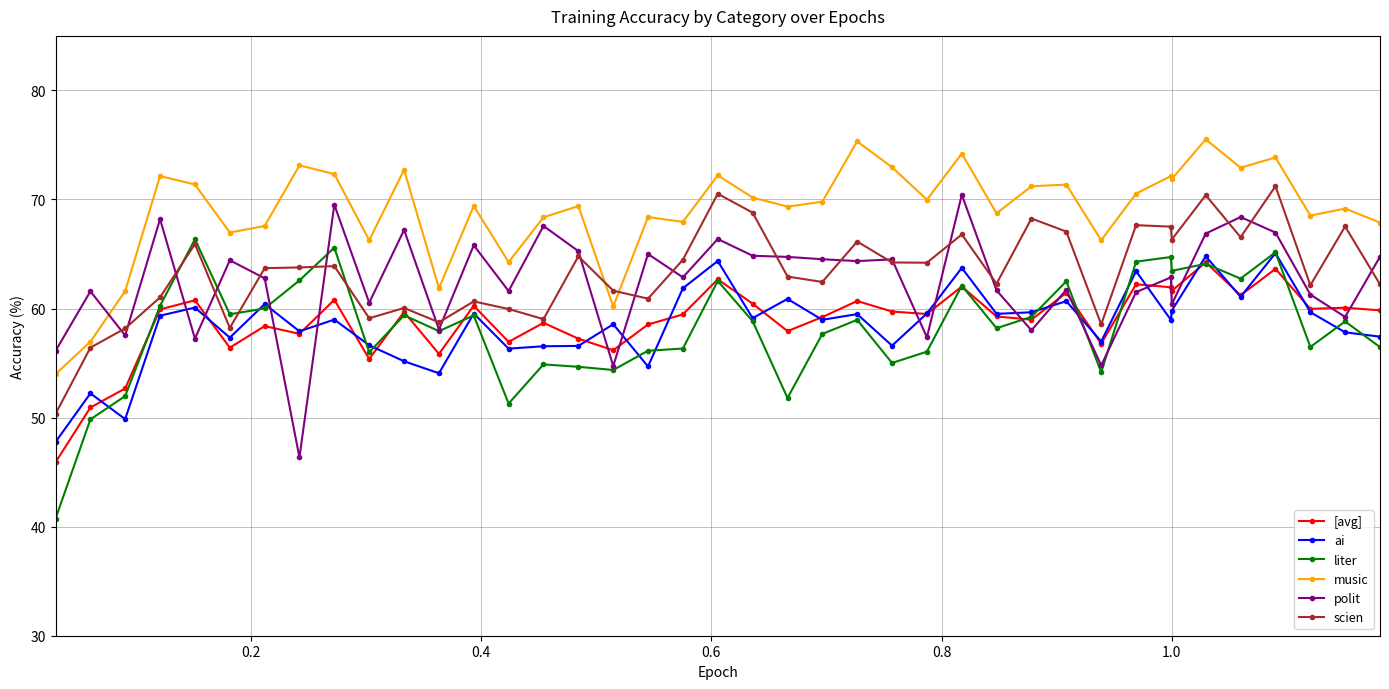

What is the sum of all polit values?

2497.9